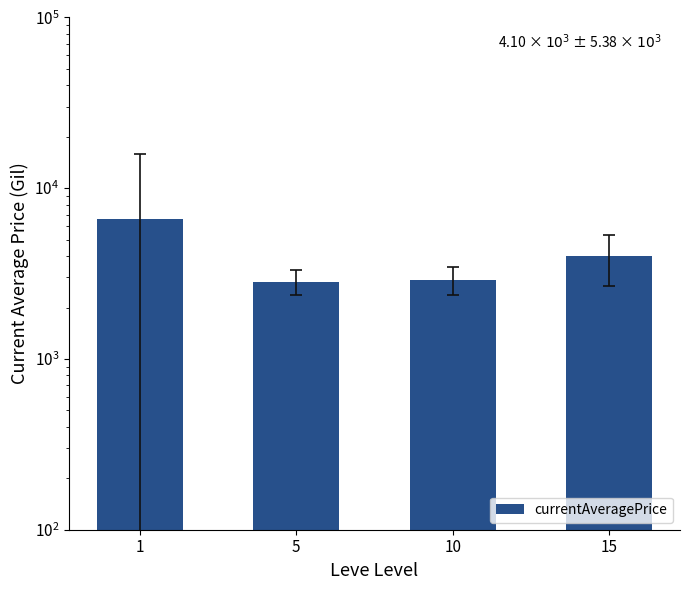

Rank the categories by value from lowest to highest.

5, 10, 15, 1